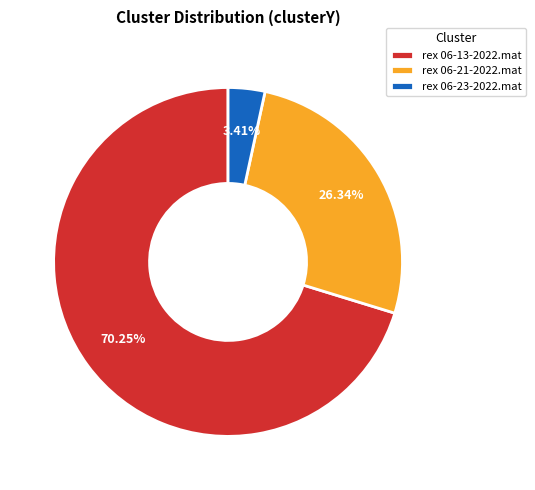

To the nearest percent, what portion does rex 06-21-2022.mat represent?

26%